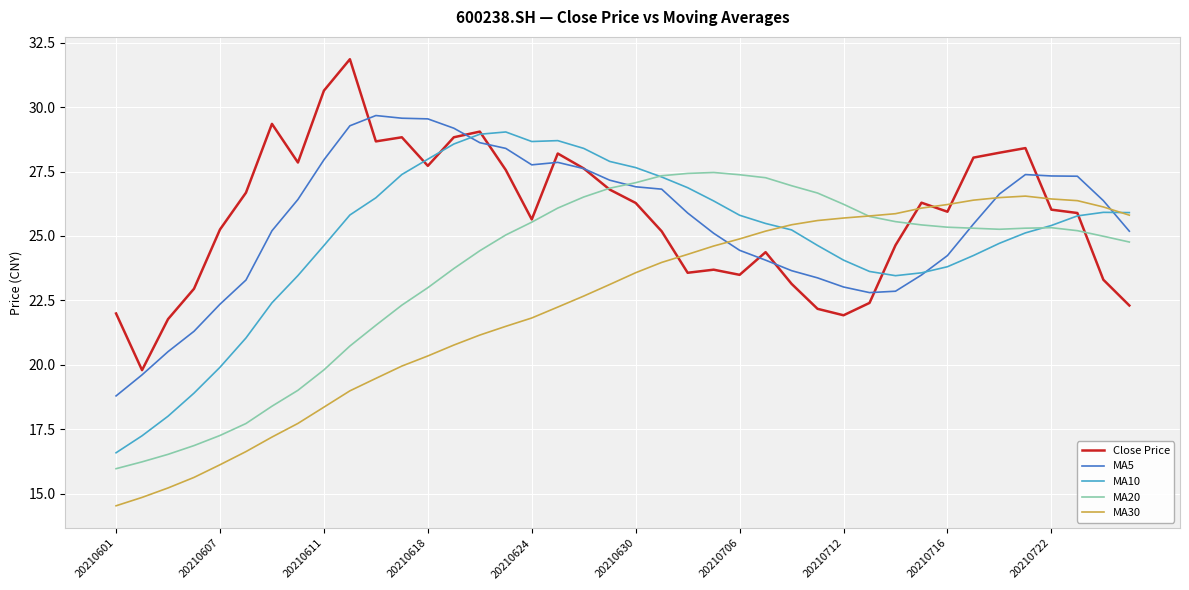

What is the maximum value shown in the chart?

31.9